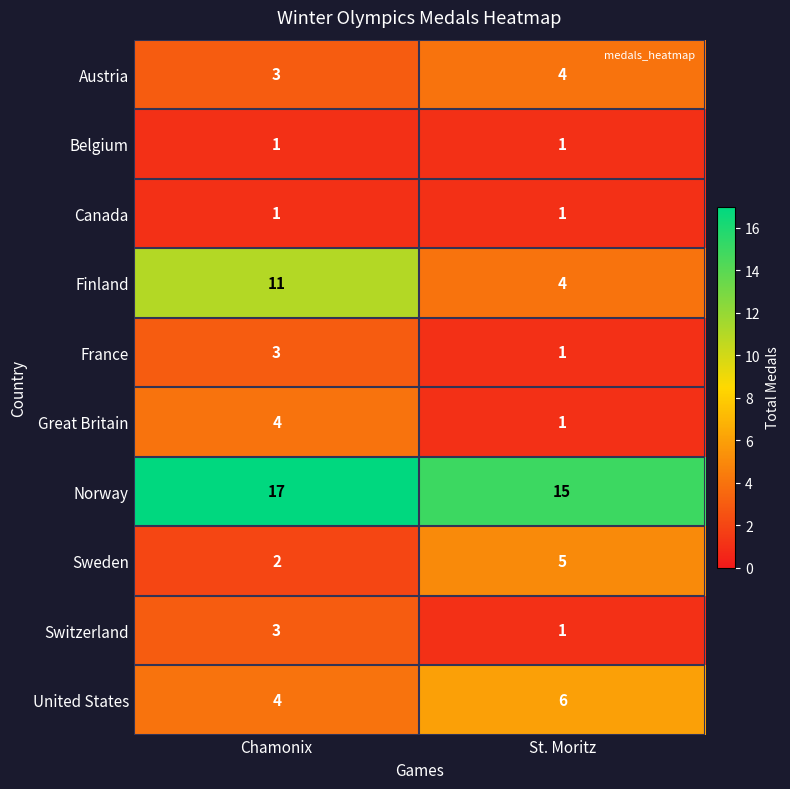

List the labels in order of Norway value, largest first.

Chamonix, St. Moritz